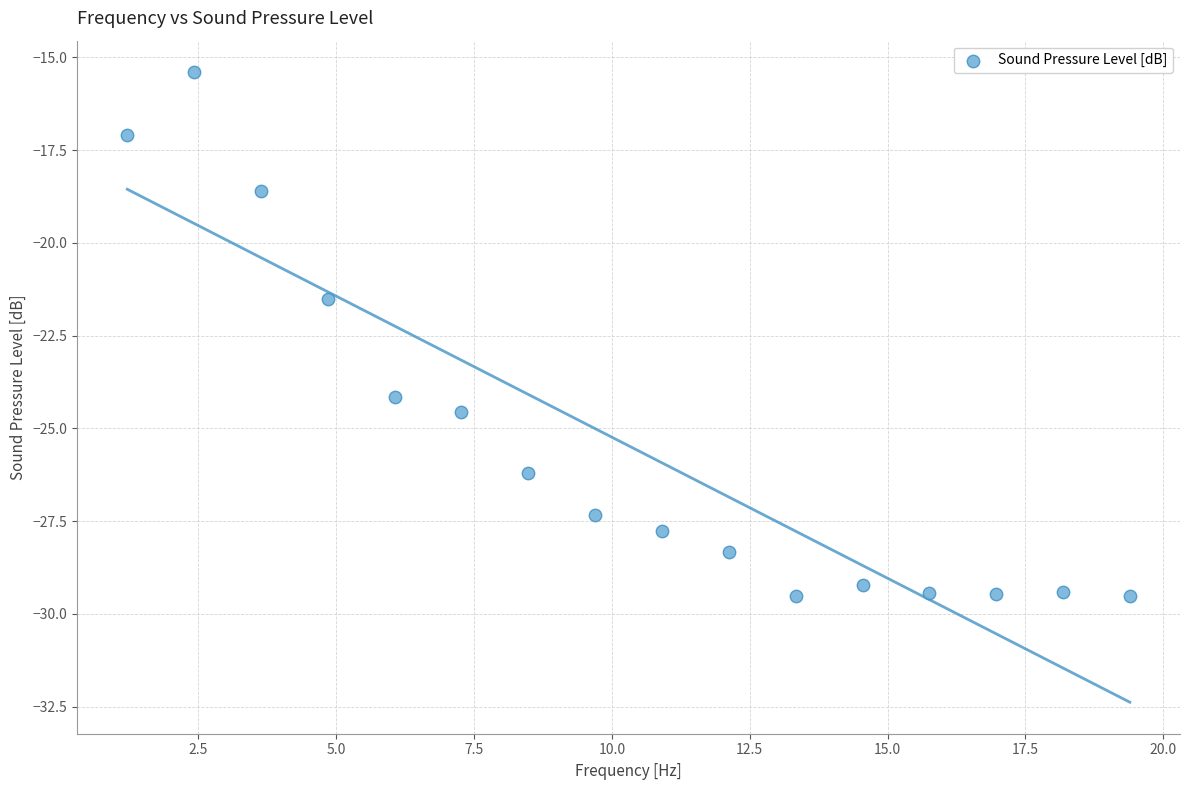

What is the range of Y values (max minus min)?

14.1